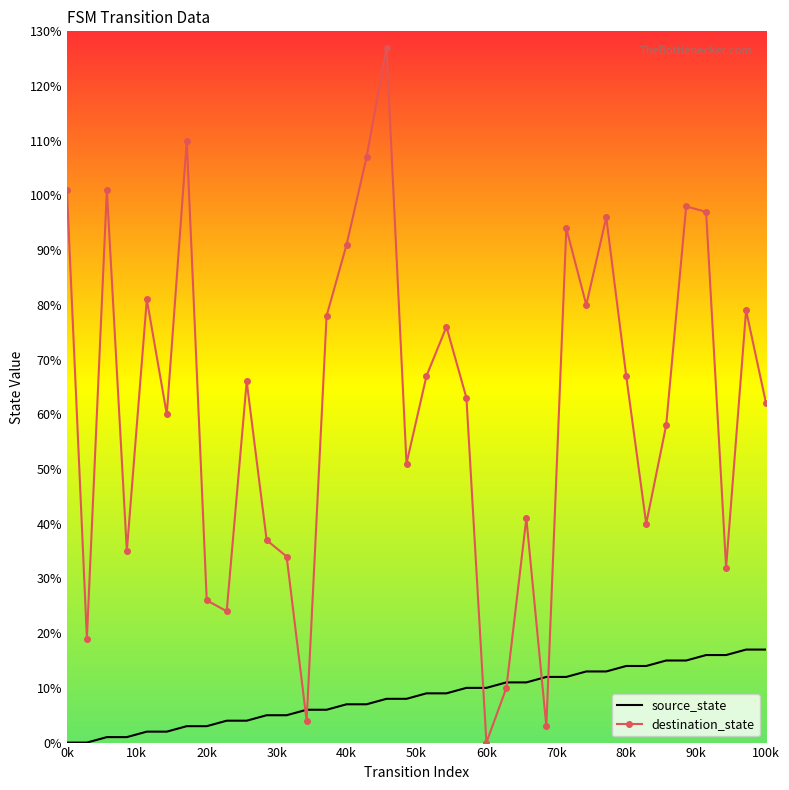

Which series has the largest range (max minus min)?

destination_state